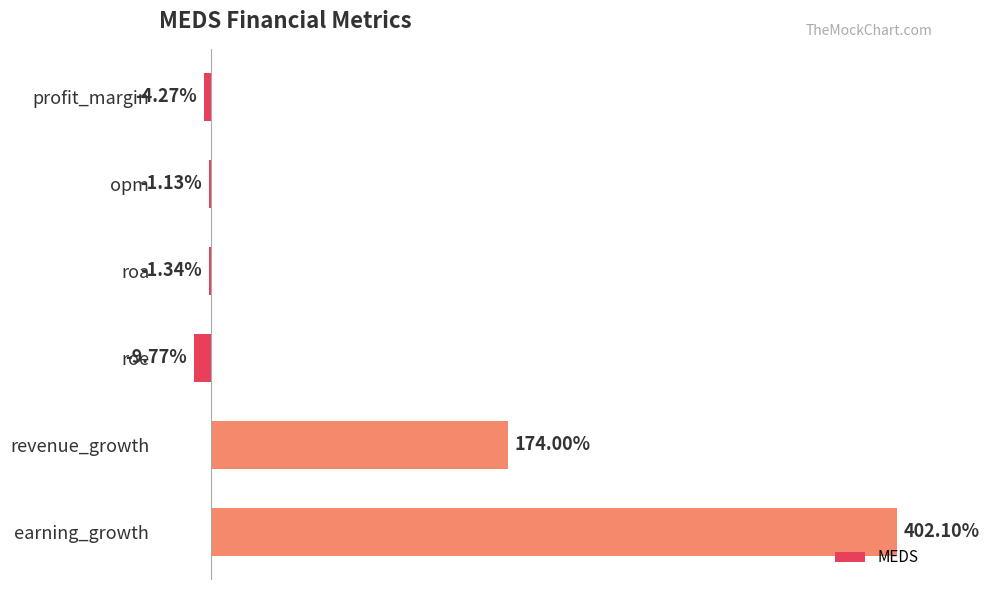

Which has a higher value, opm or profit_margin?

opm